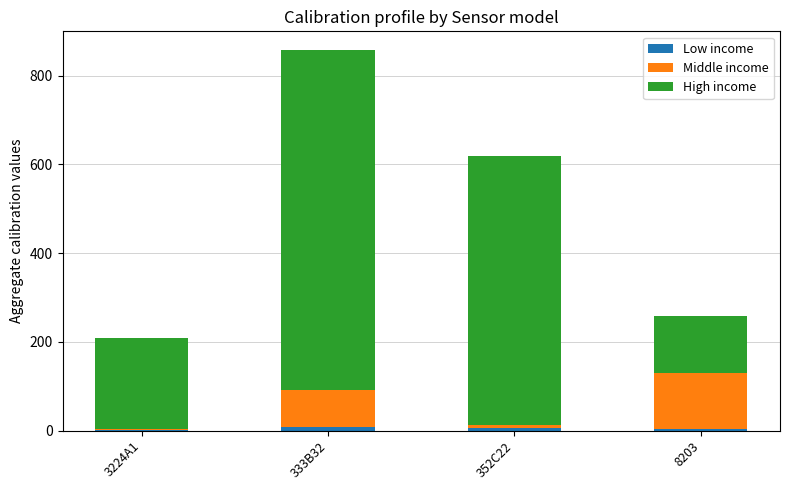

At which category is the sum across all series the highest?

333B32